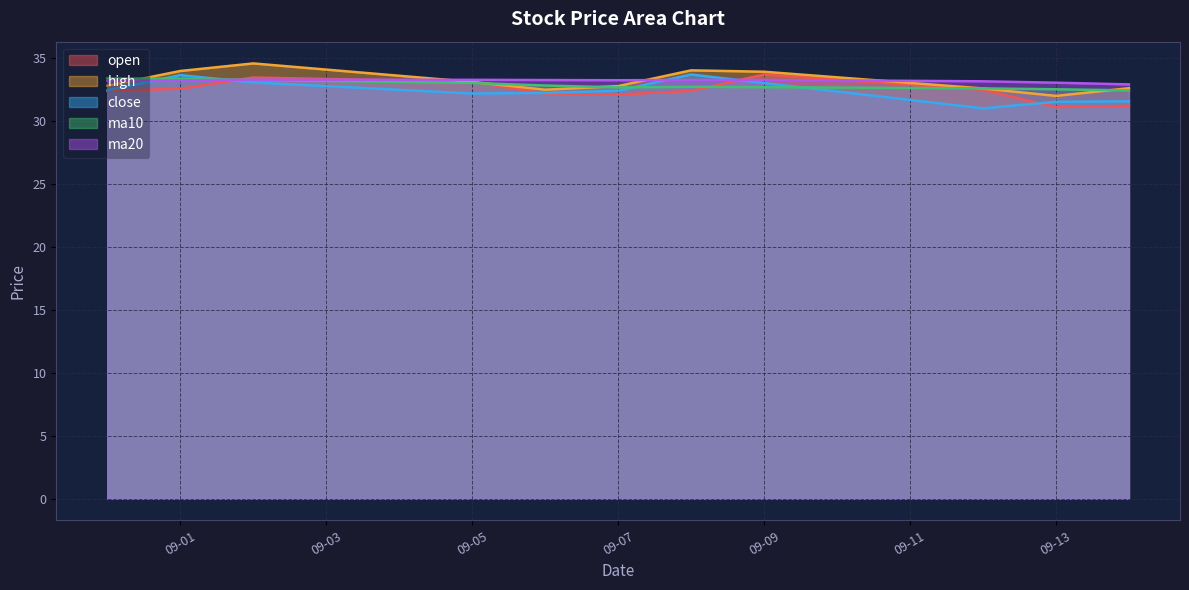

What is the minimum value shown in the chart?

31.0